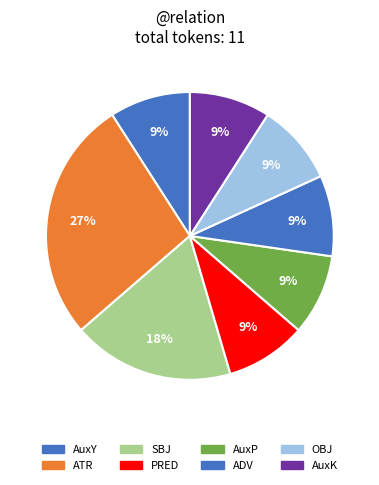

How many segments does this pie chart have?

8